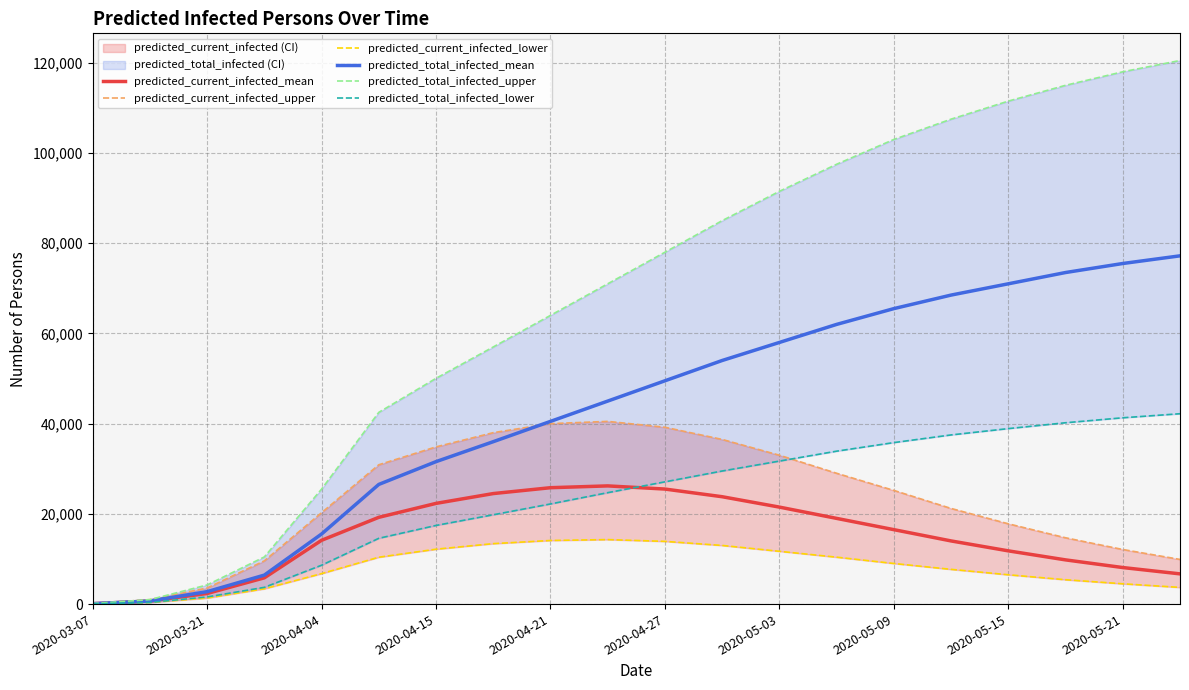

True or false: predicted_current_infected_upper and predicted_total_infected_mean intersect in this chart.

True